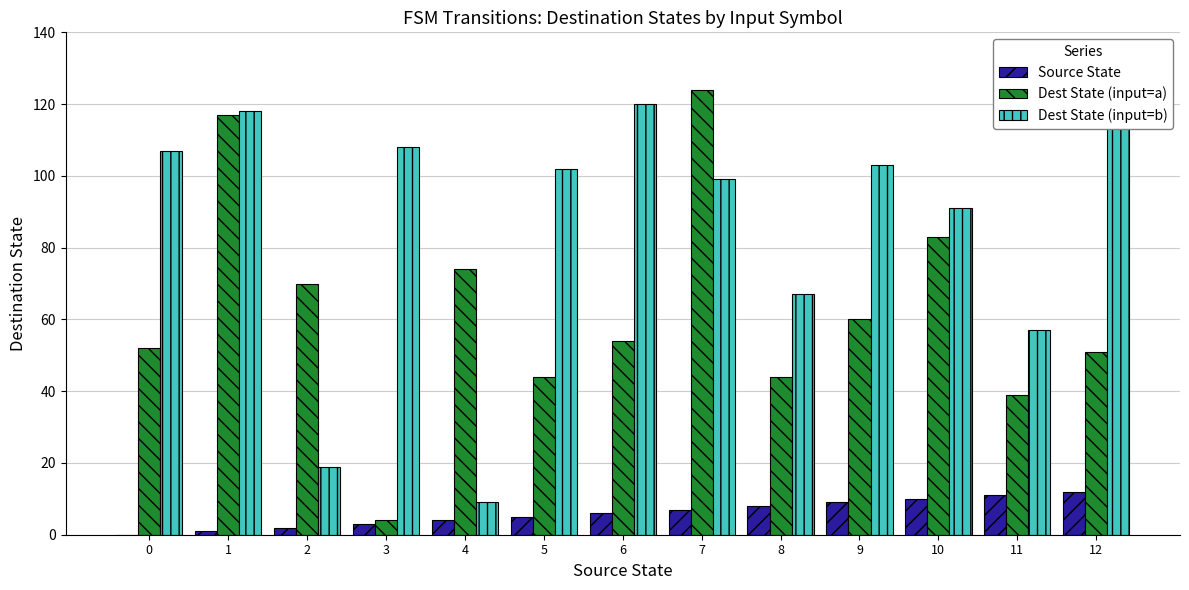

Is it true that Source State equals 2 at 1?

False